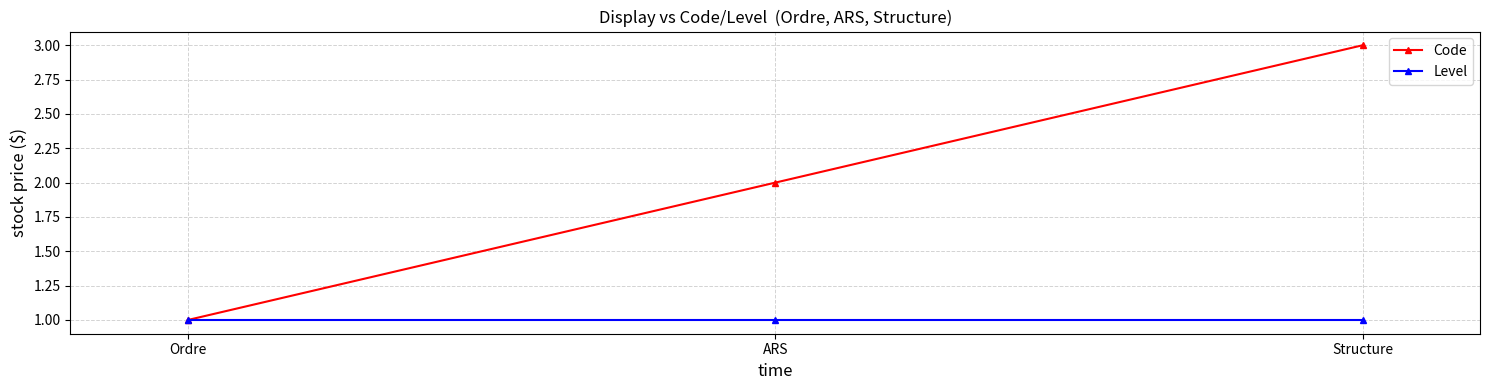

Read the Code value at Ordre.

1